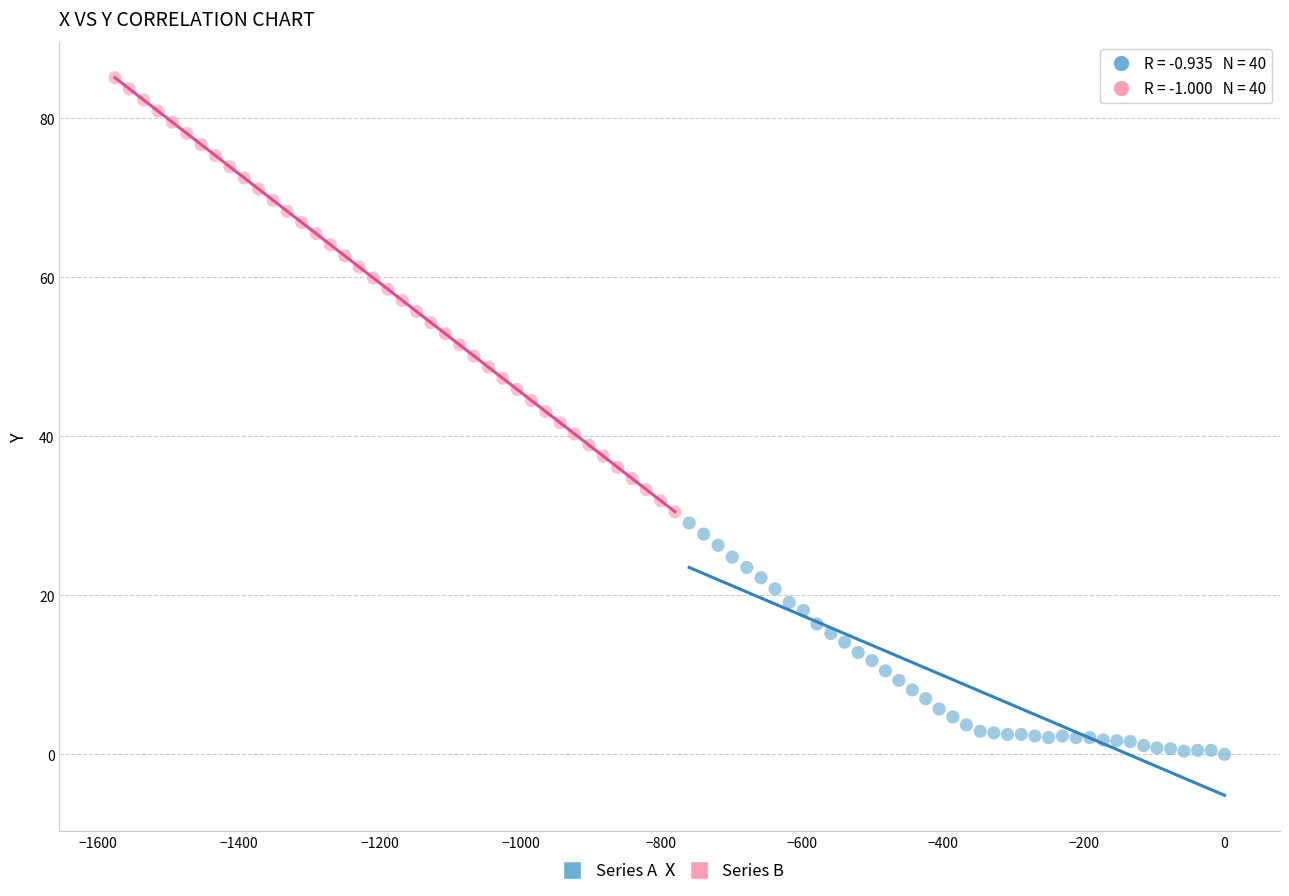

Which series reaches the maximum Y coordinate?

Series B